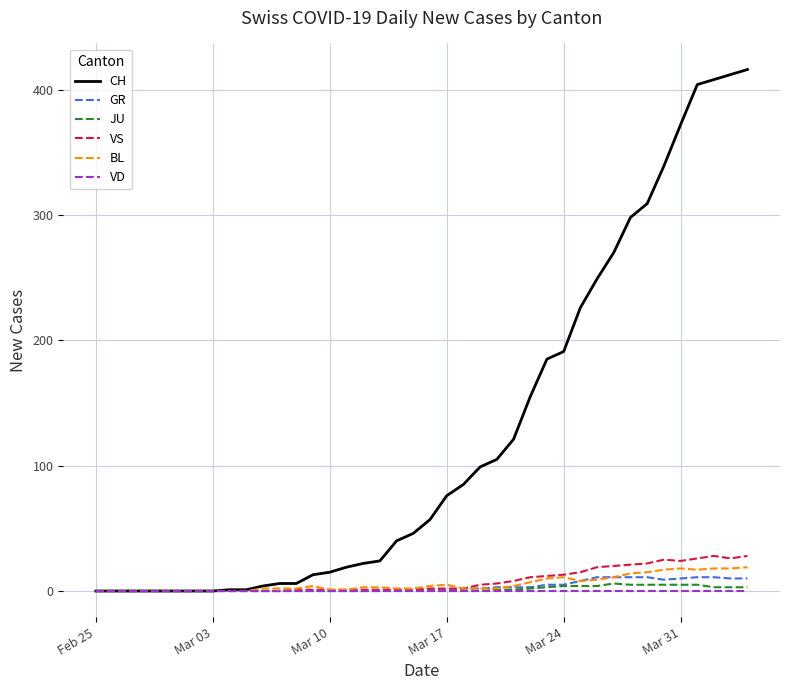

Which series has the widest spread of values?

CH